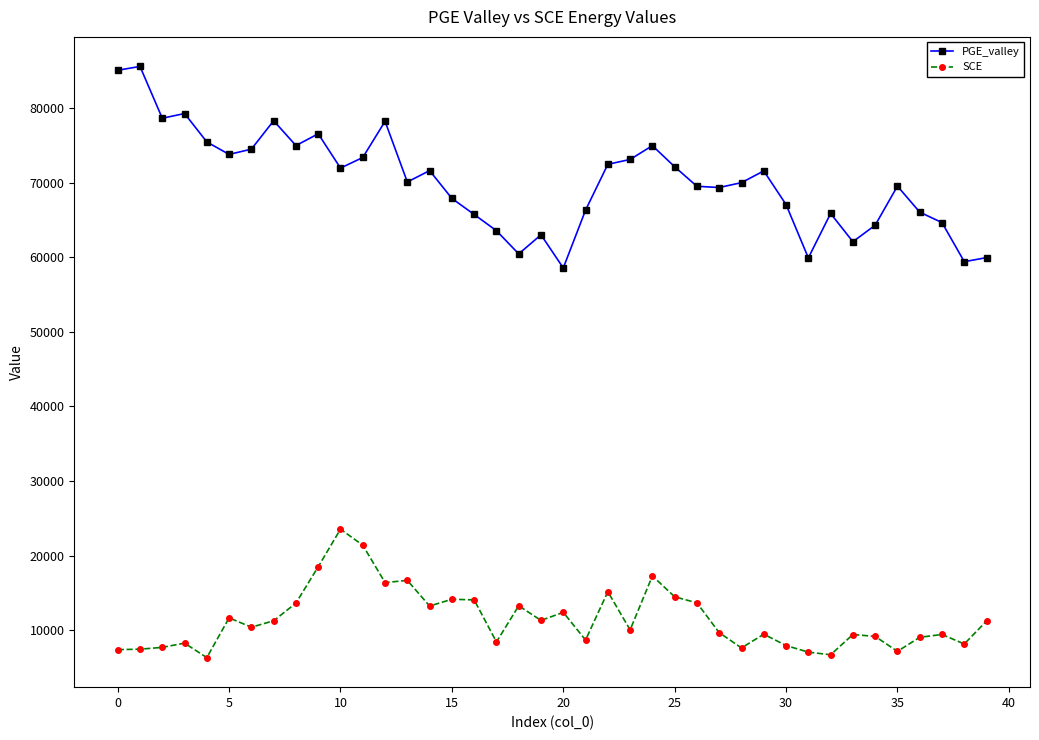

What is the average value of the PGE_valley series?

70133.9